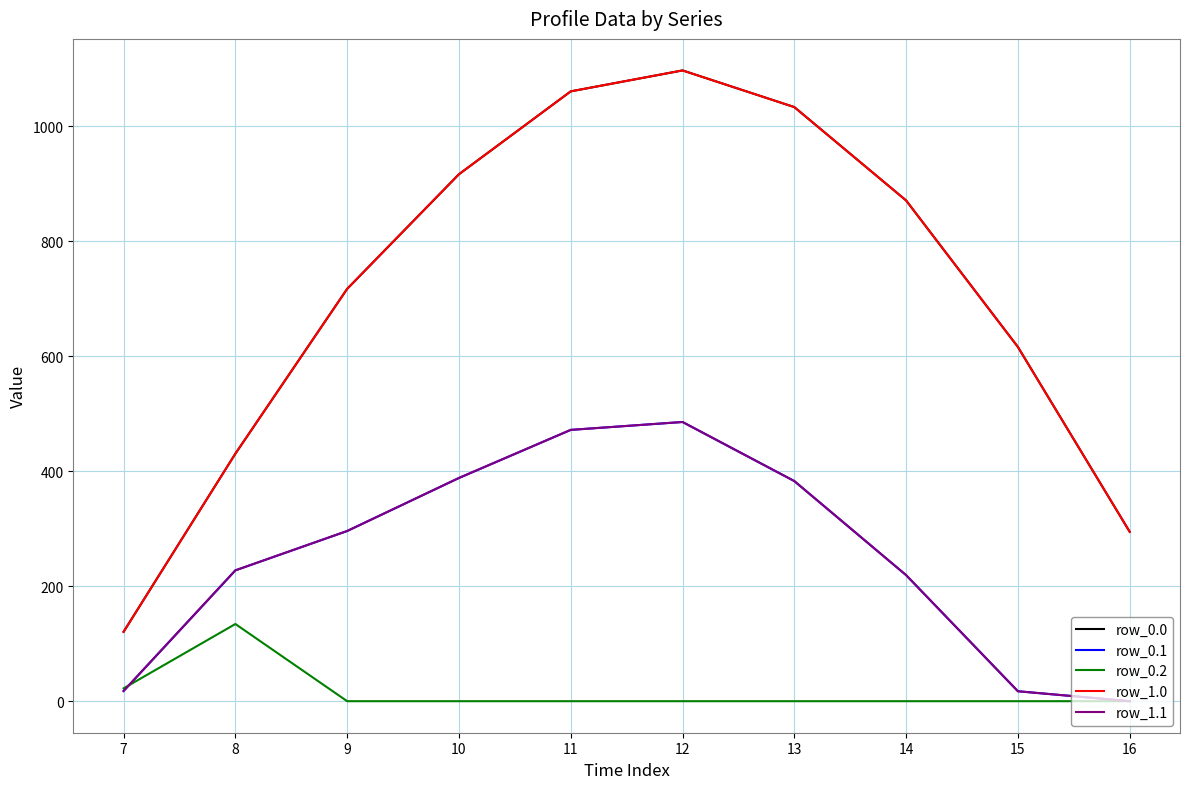

Is the value of row_0.2 at 8 greater than the value of row_0.1 at 15?

Yes